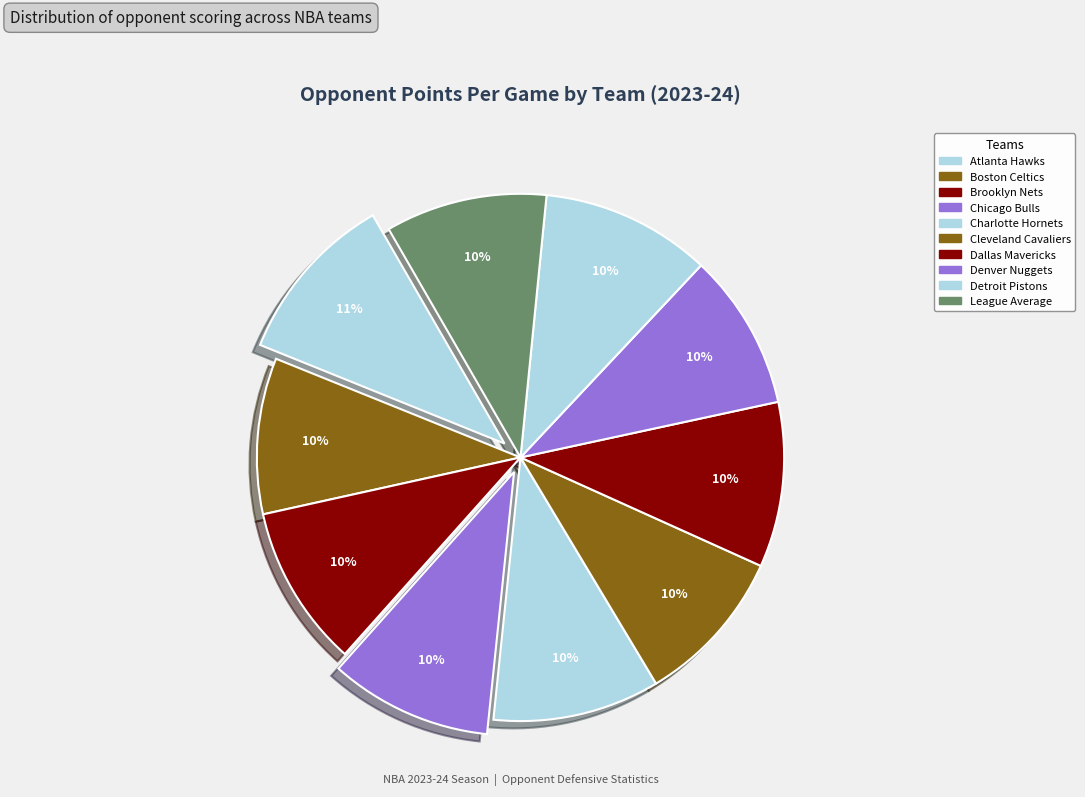

Which has a higher value, Charlotte Hornets or Detroit Pistons?

Detroit Pistons